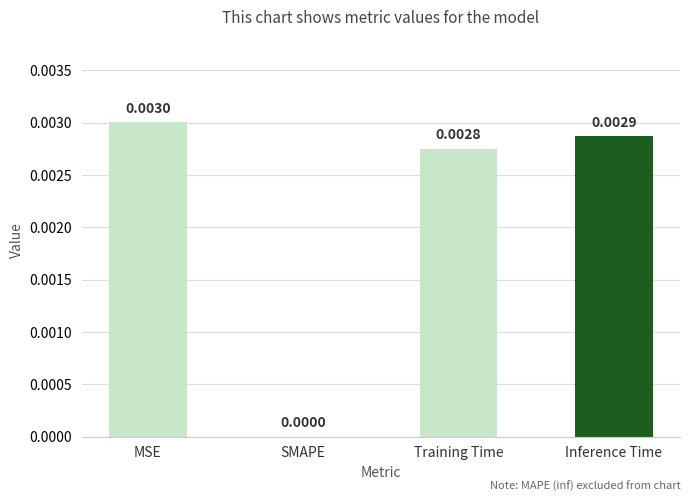

Which has a higher value, SMAPE or MSE?

MSE